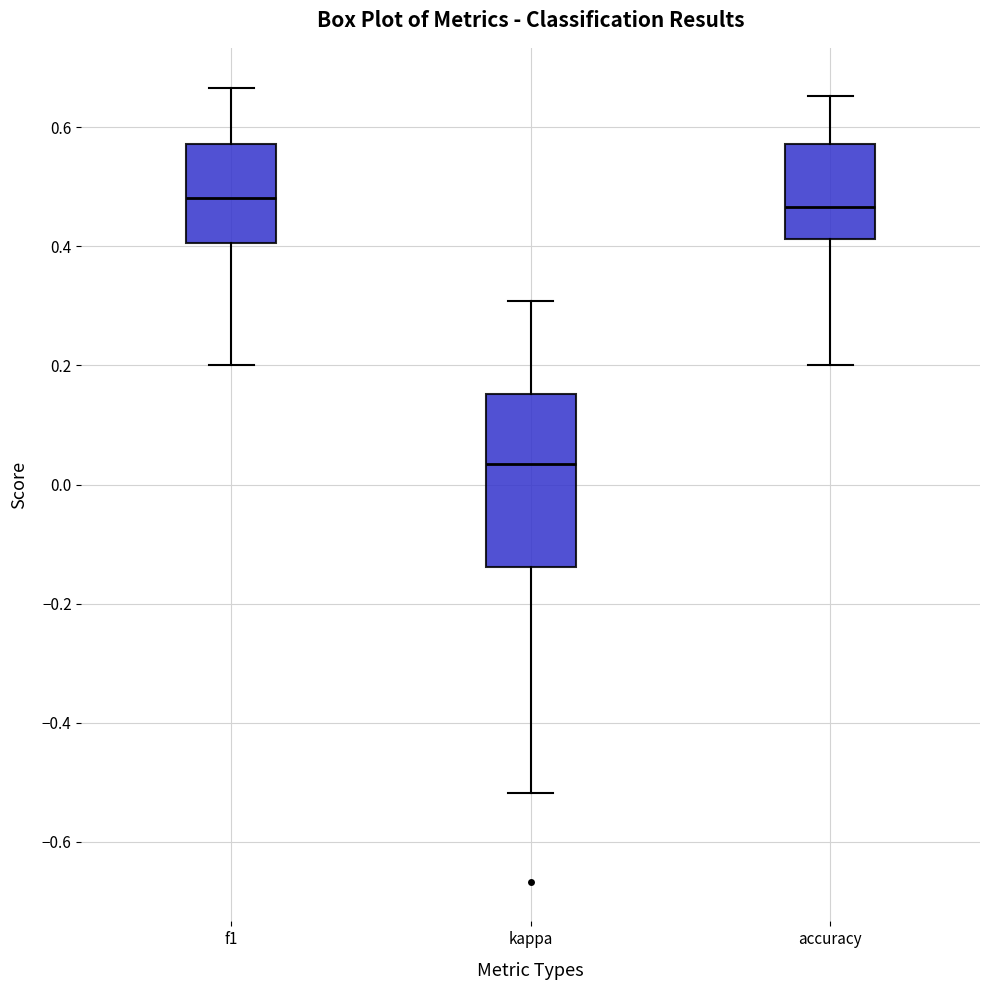

Reading left to right, read every box against the y-axis: the position of its median line, the range the box covers, and the ends of its whiskers. The values are not printed on the chart, so give them approximately, as read against the axis.

f1: median 0.48, box 0.40 to 0.58, whiskers 0.20 to 0.66
kappa: median 0.04, box -0.14 to 0.16, whiskers -0.52 to 0.30
accuracy: median 0.46, box 0.42 to 0.58, whiskers 0.20 to 0.66